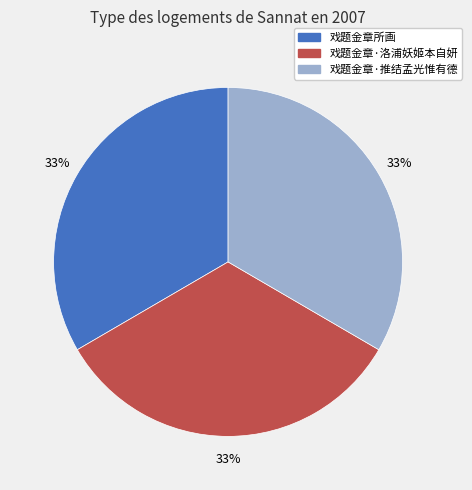

Count the number of slices in the pie.

3